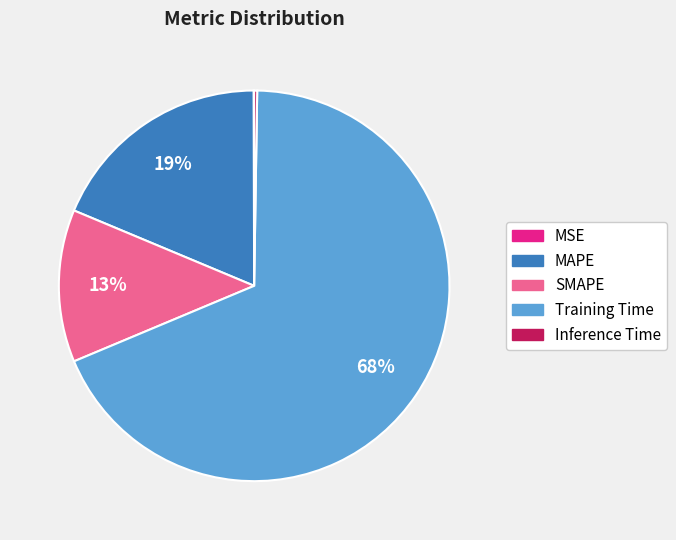

Do MAPE and Training Time together represent more than half of the pie?

Yes